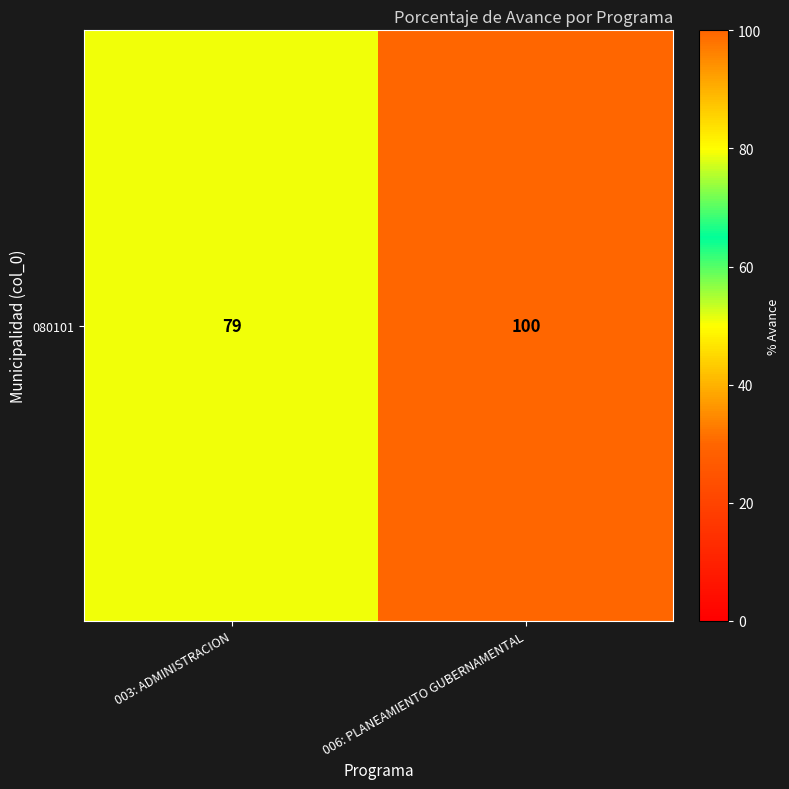

What is the difference between the values at 006: PLANEAMIENTO GUBERNAMENTAL and 003: ADMINISTRACION?

21